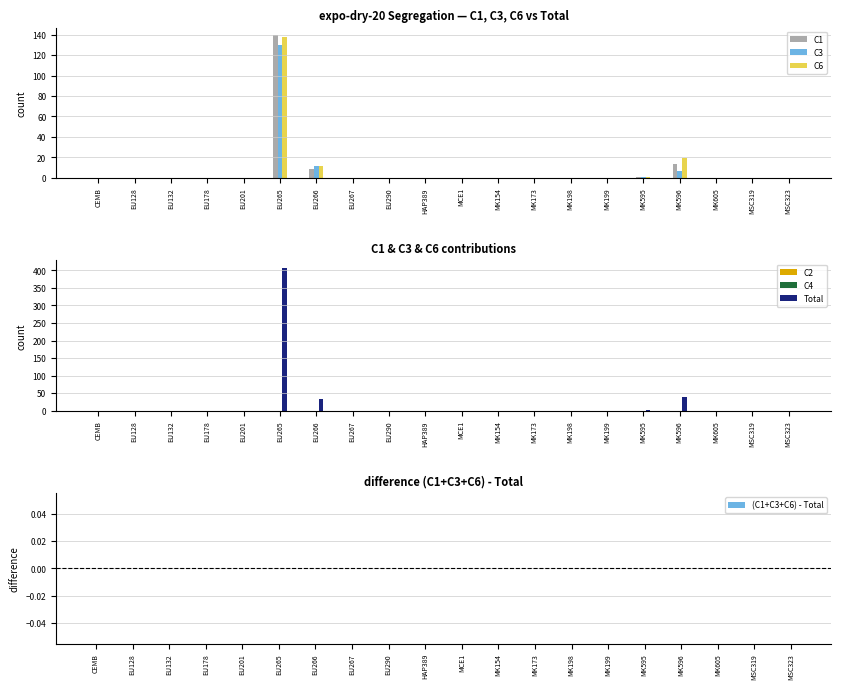

What is the difference between the second highest and minimum values in the C6 series?

19